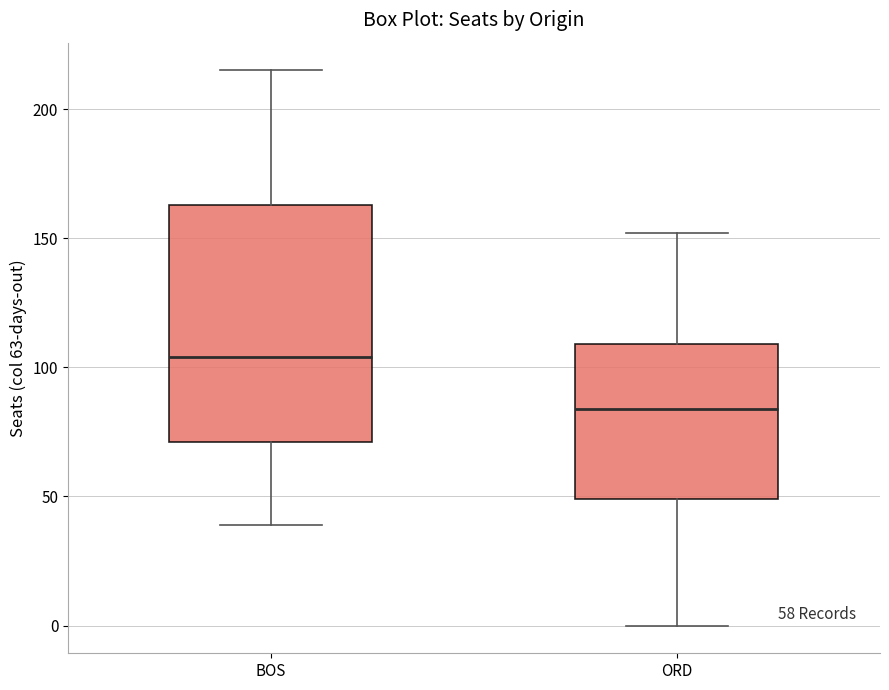

Which box is the tallest, from its lower edge to its upper edge?

BOS